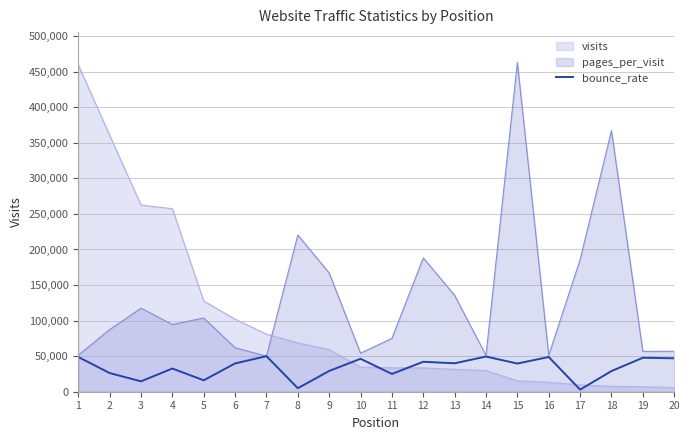

What is the greatest value displayed?

463115.0